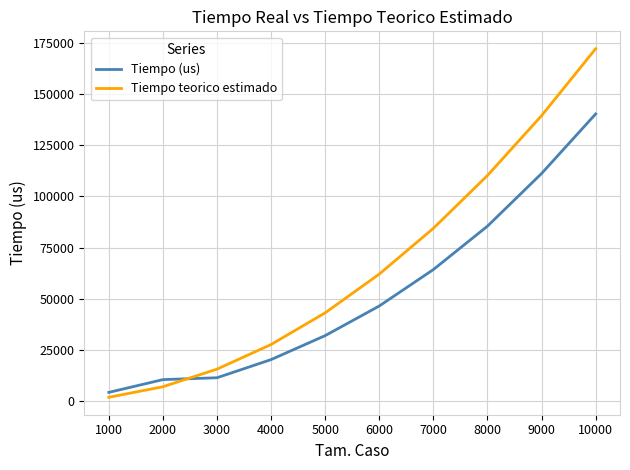

What is the difference between the maximum and minimum values in the Tiempo teorico estimado series?

170565.7